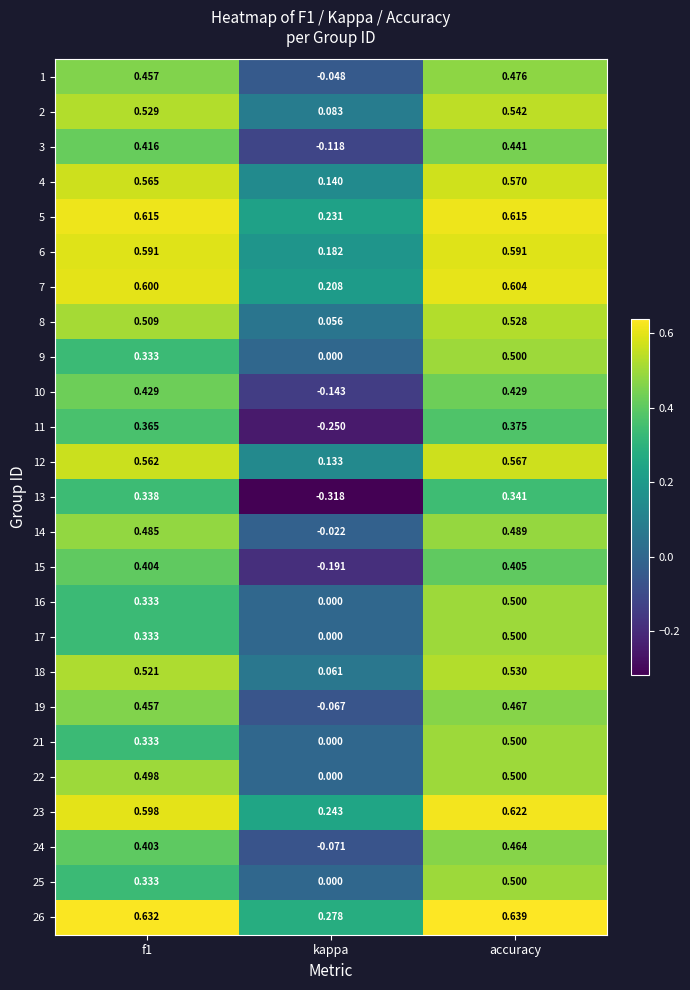

Where is 18 nearest to the value 0?

kappa